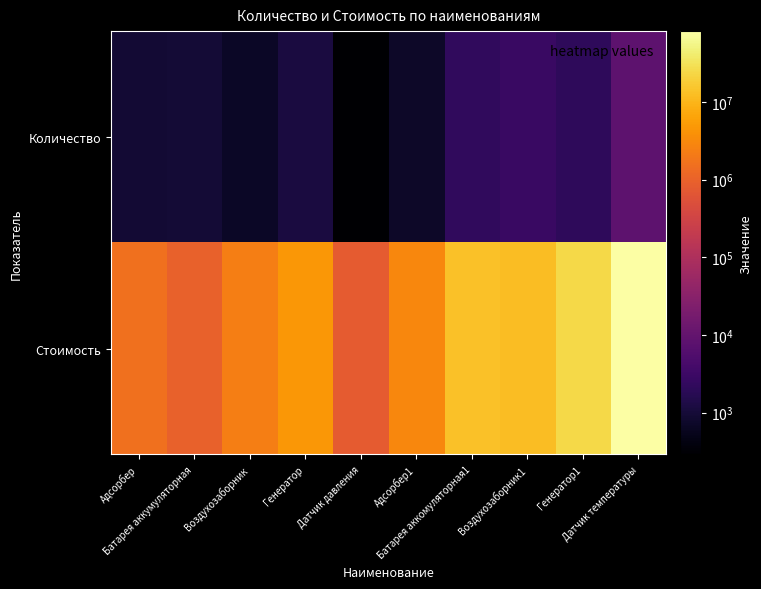

At which category is the sum across all series the highest?

Датчик температуры